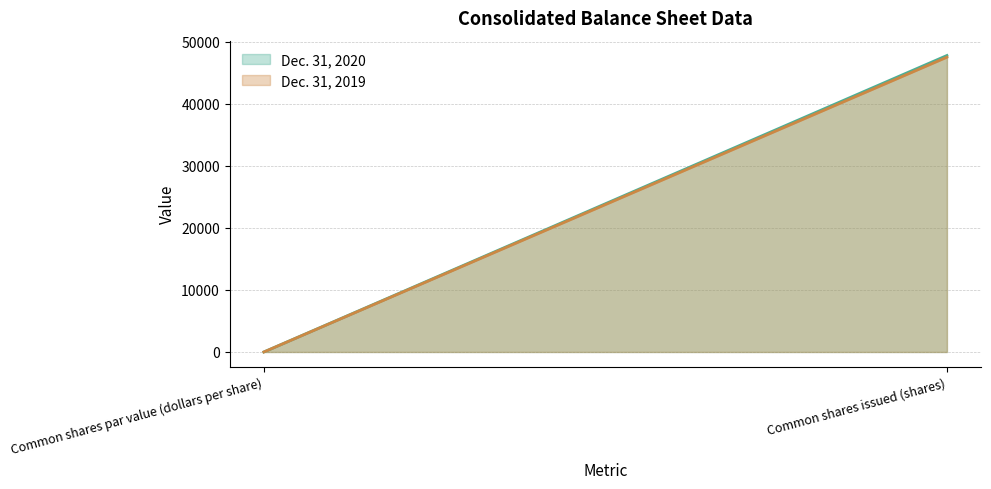

What is the total value across all series at Common shares par value (dollars per share)?

2